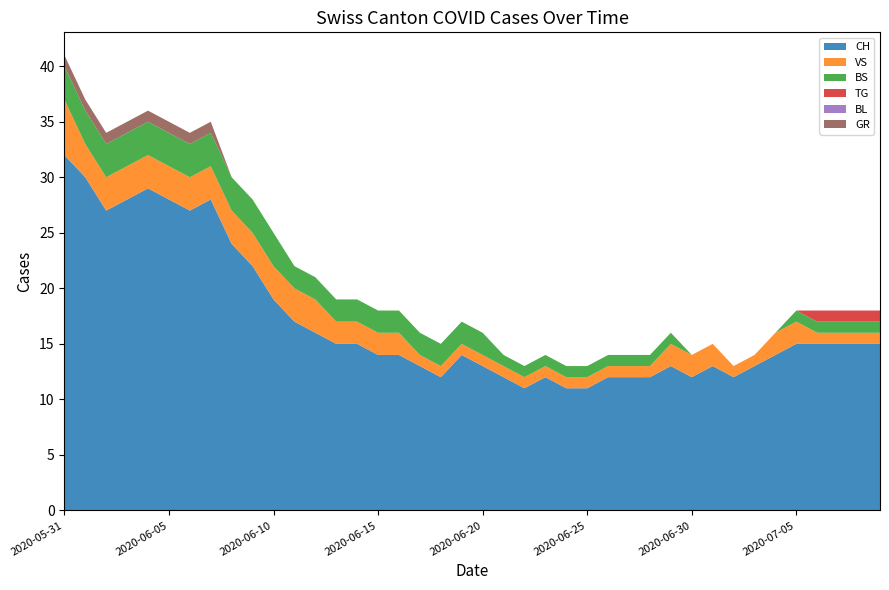

Reading left to right, extract all data points from this chart.

CH: 32	30	27	28	29	28	27	28	24	22	19	17	16	15	15	14	14	13	12	14	13	12	11	12	11	11	12	12	12	13	12	13	12	13	14	15	15	15	15	15
VS: 5	3	3	3	3	3	3	3	3	3	3	3	3	2	2	2	2	1	1	1	1	1	1	1	1	1	1	1	1	2	2	2	1	1	2	2	1	1	1	1
BS: 3	3	3	3	3	3	3	3	3	3	3	2	2	2	2	2	2	2	2	2	2	1	1	1	1	1	1	1	1	1	0	0	0	0	0	1	1	1	1	1
TG: 0	0	0	0	0	0	0	0	0	0	0	0	0	0	0	0	0	0	0	0	0	0	0	0	0	0	0	0	0	0	0	0	0	0	0	0	1	1	1	1
BL: 0	0	0	0	0	0	0	0	0	0	0	0	0	0	0	0	0	0	0	0	0	0	0	0	0	0	0	0	0	0	0	0	0	0	0	0	0	0	0	0
GR: 1	1	1	1	1	1	1	1	0	0	0	0	0	0	0	0	0	0	0	0	0	0	0	0	0	0	0	0	0	0	0	0	0	0	0	0	0	0	0	0